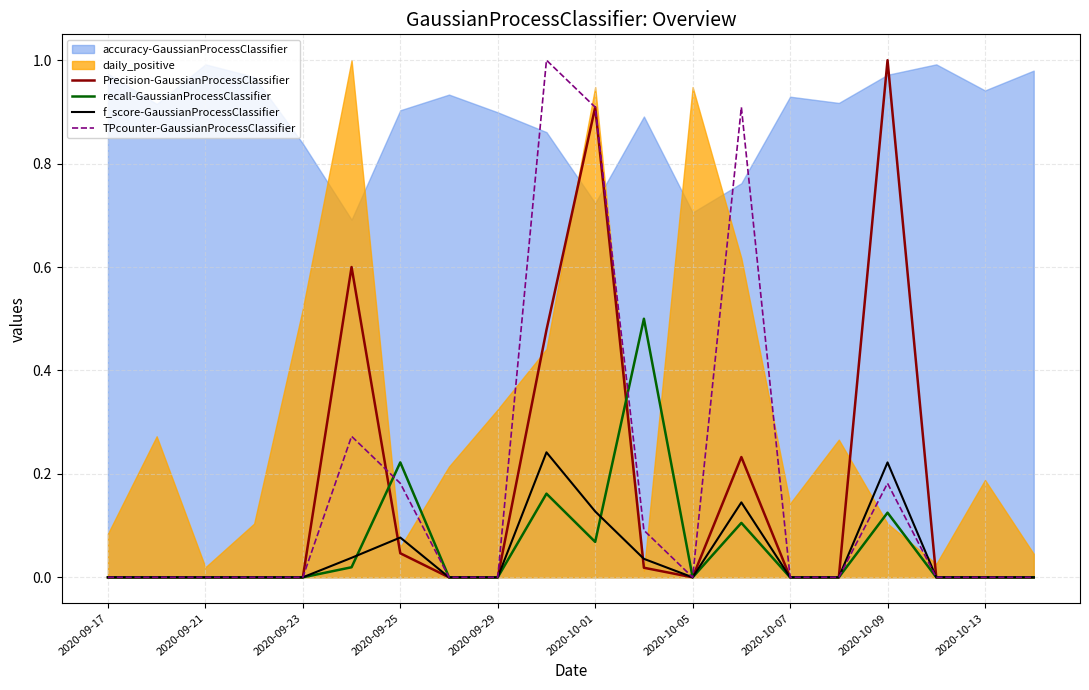

The Precision-GaussianProcessClassifier series shows 0.0 at 2020-10-13. True or false?

True